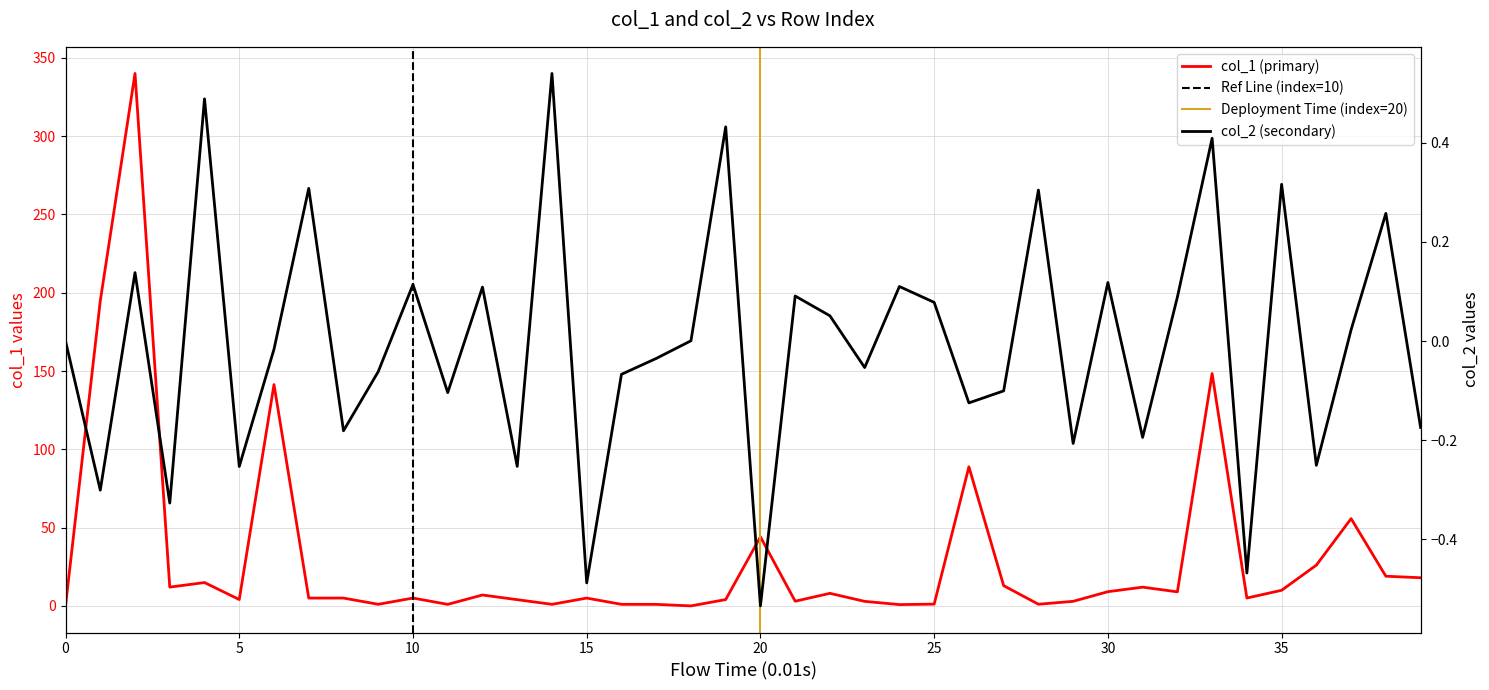

List the series in order of their peak value, highest first.

col_1, col_2